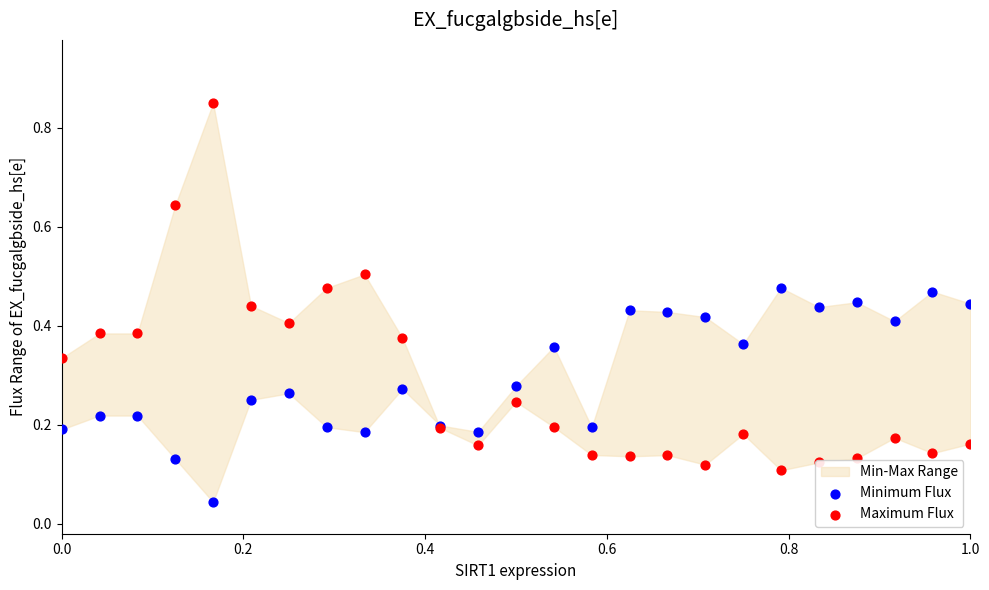

Is the value of Maximum Flux at 15 greater than the value of Minimum Flux at 0.4?

No